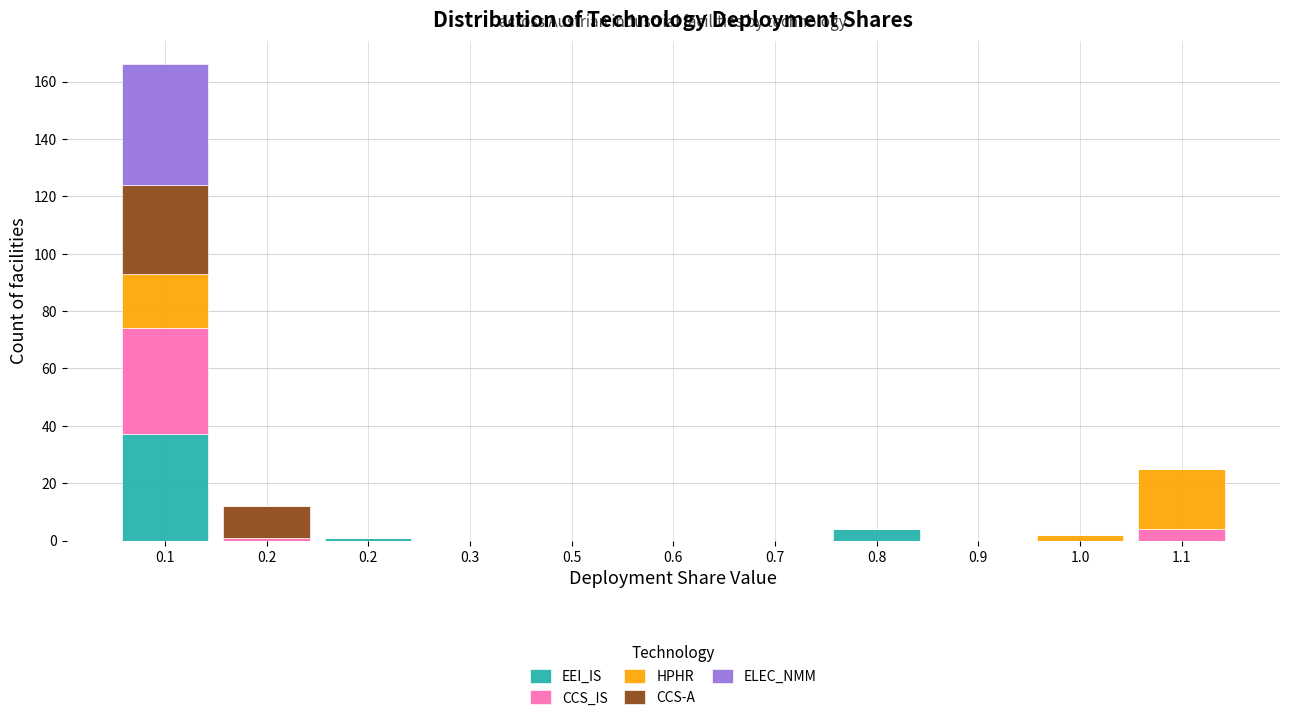

Does the chart contain stacked bars?

Yes